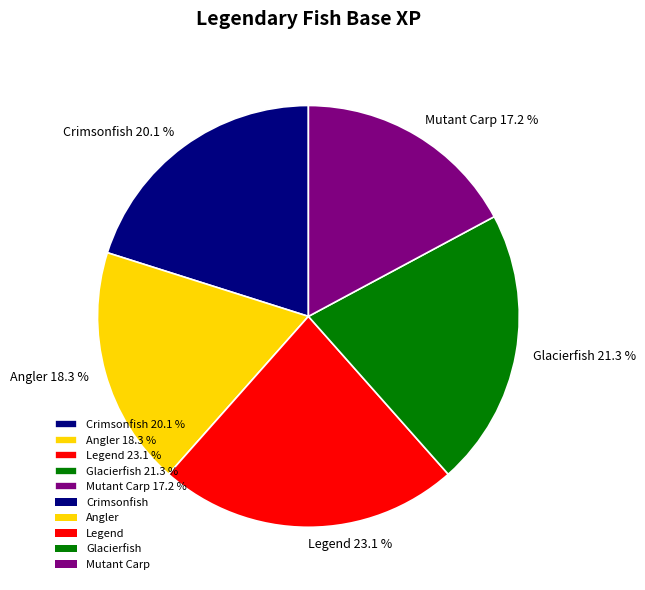

Is Legend the majority of the pie?

No